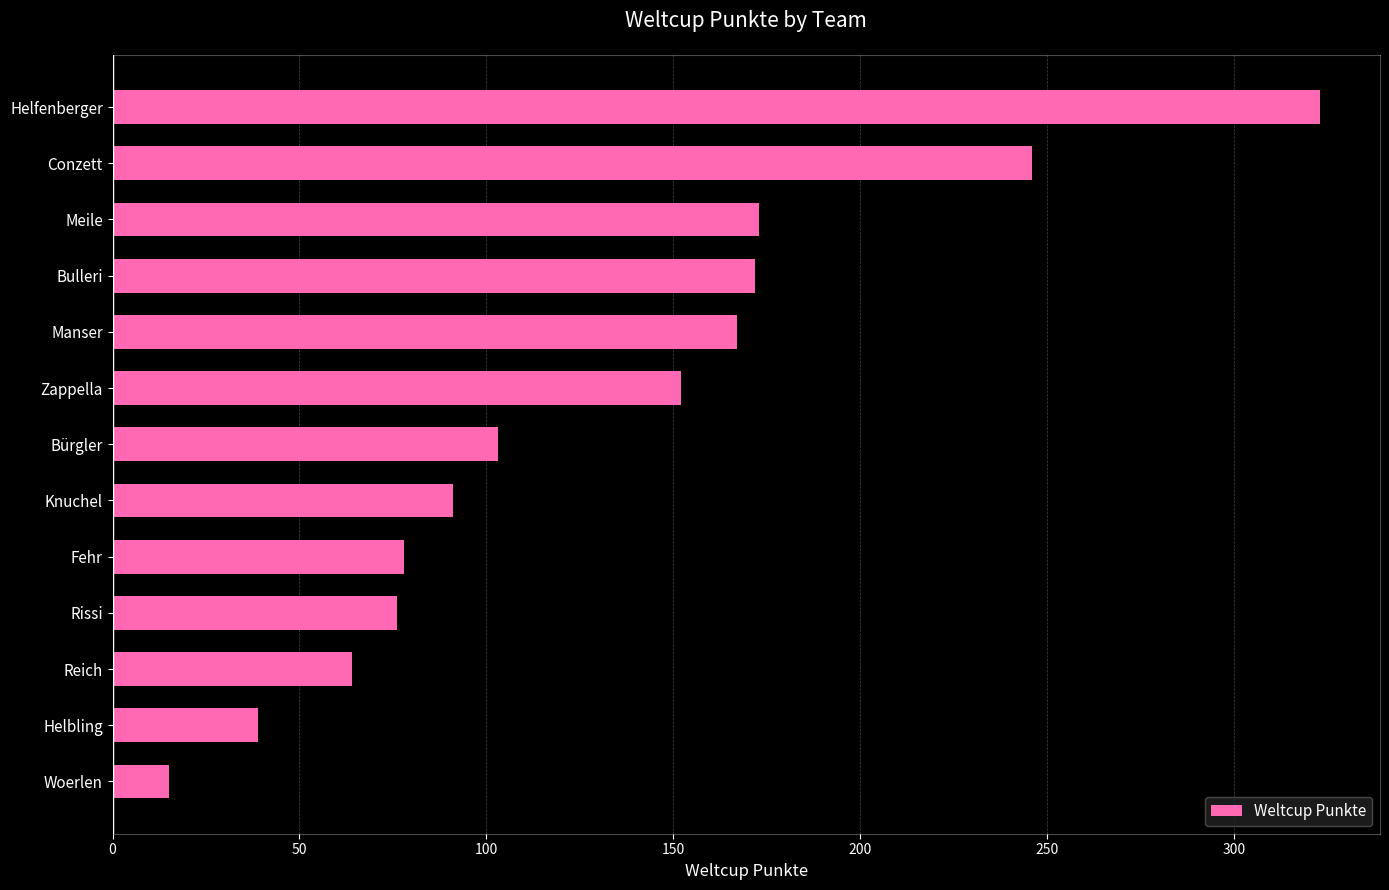

How many series are shown in this chart?

1